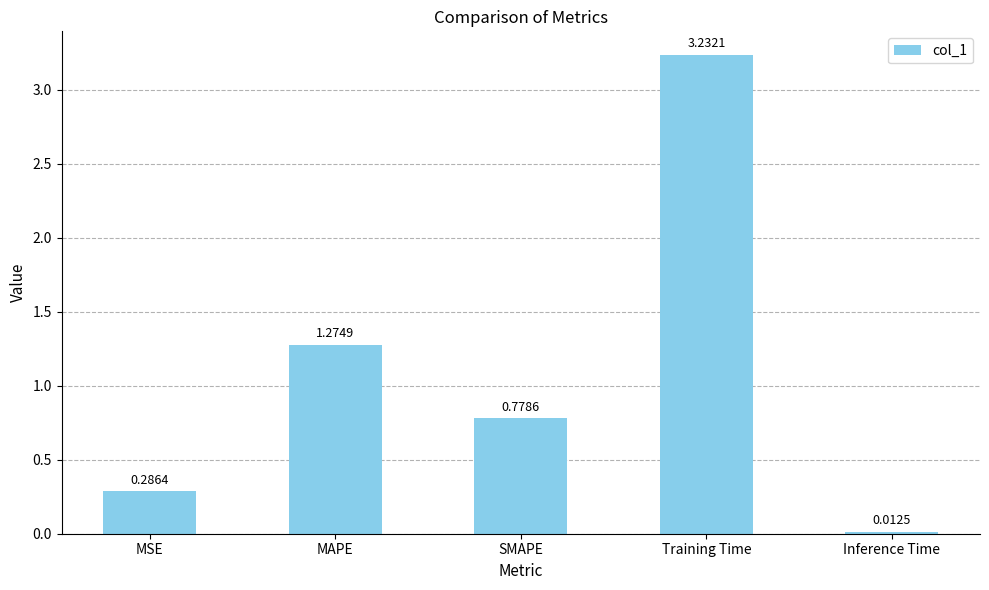

Where is the data nearest to the value 1?

SMAPE